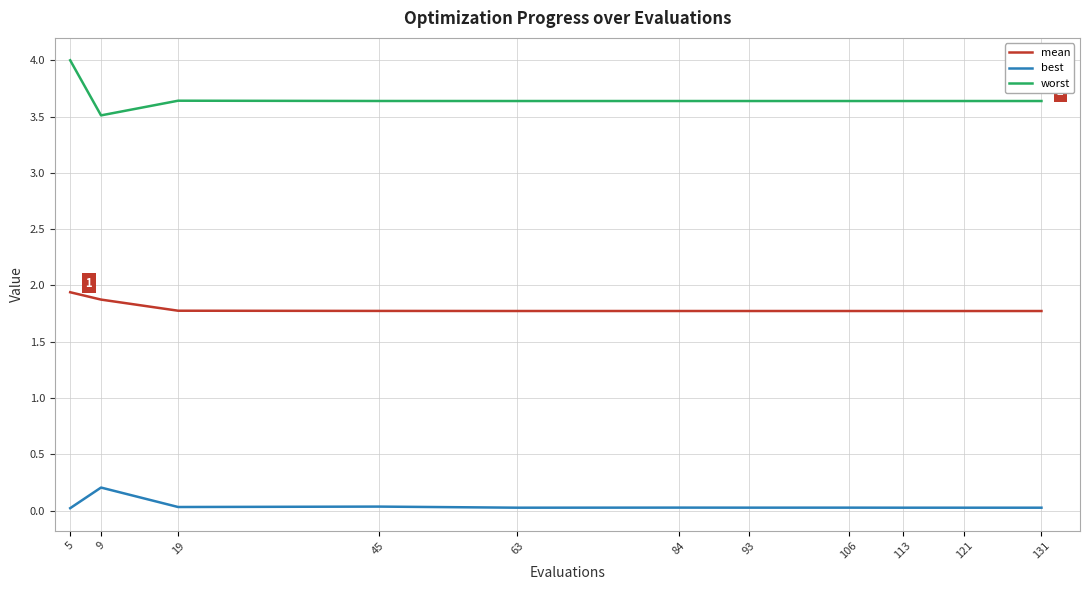

Is the value of mean at 84 greater than the value of worst at 113?

No